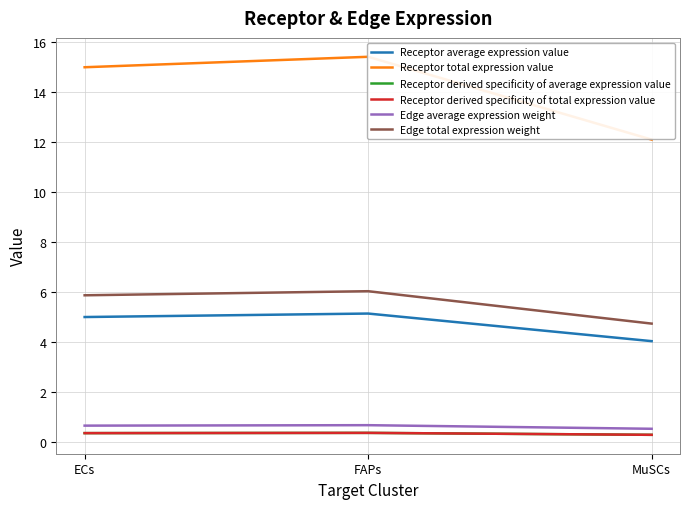

Rank the series by their maximum value, from lowest to highest.

Receptor derived specificity of average expression value, Receptor derived specificity of total expression value, Edge average expression weight, Receptor average expression value, Edge total expression weight, Receptor total expression value